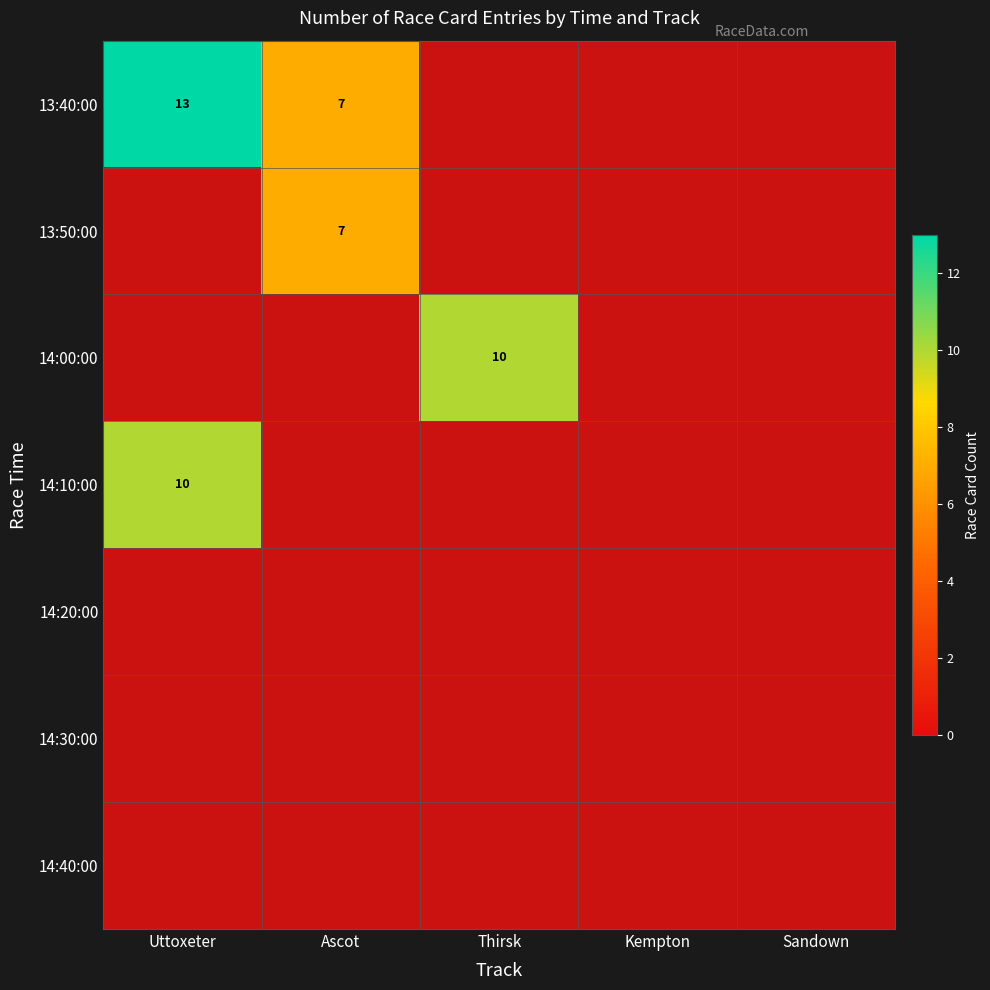

True or false: 13:40:00 has a value of 22 at Uttoxeter.

False